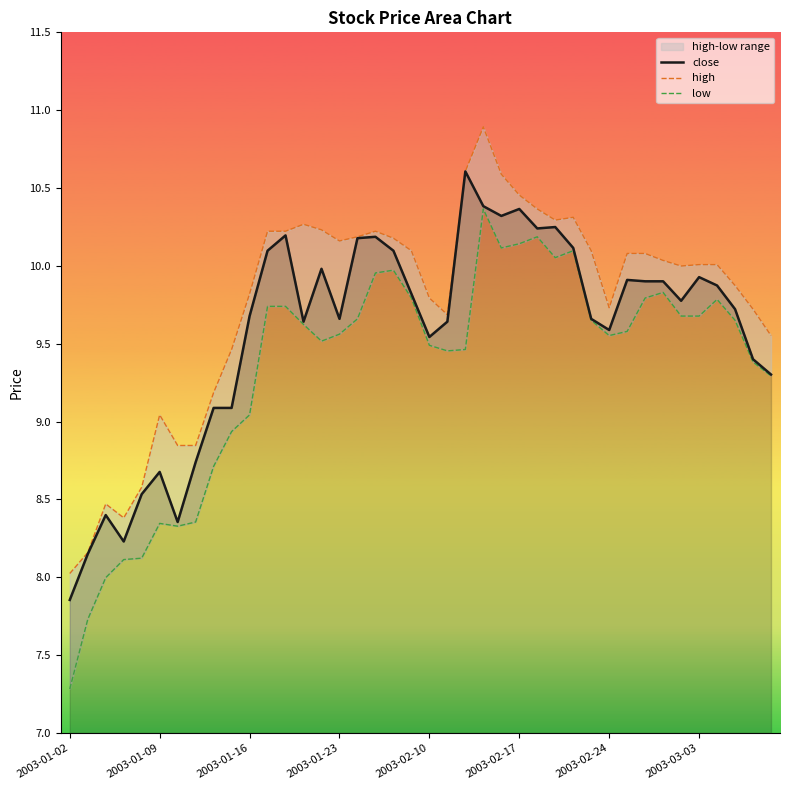

The low series shows 16.2 at 14. True or false?

False